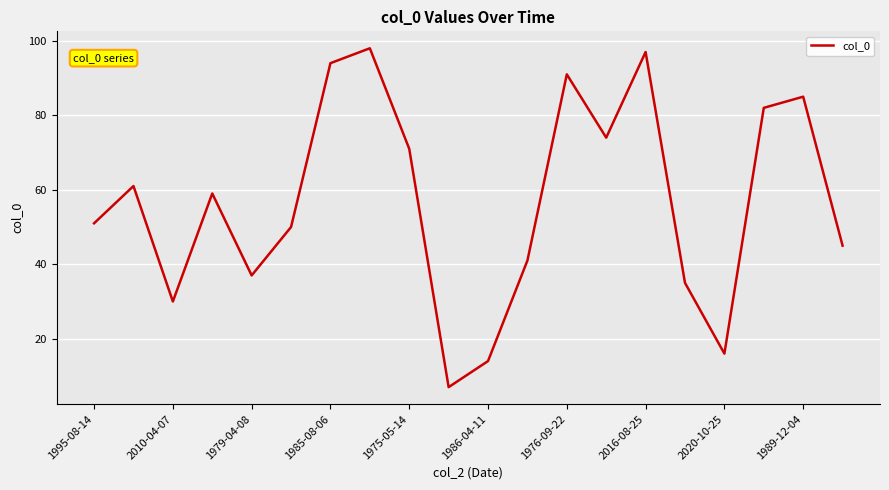

What is the maximum value shown in the chart?

98